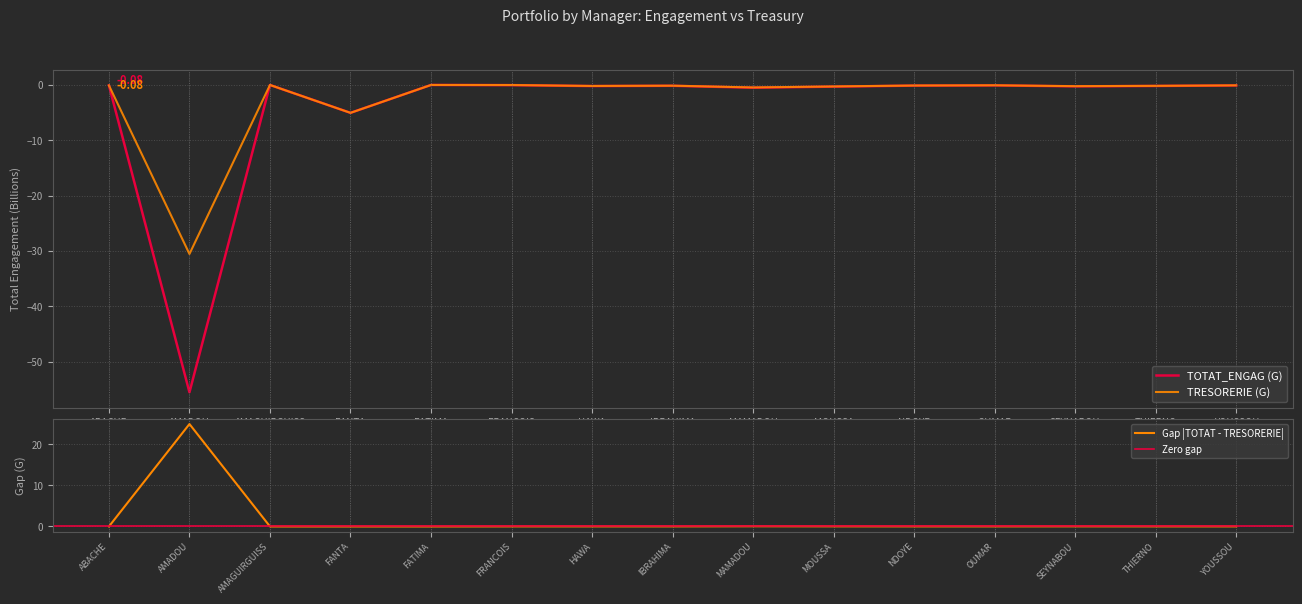

Which category has the lowest value in the TRESORERIE (G) series?

AMADOU